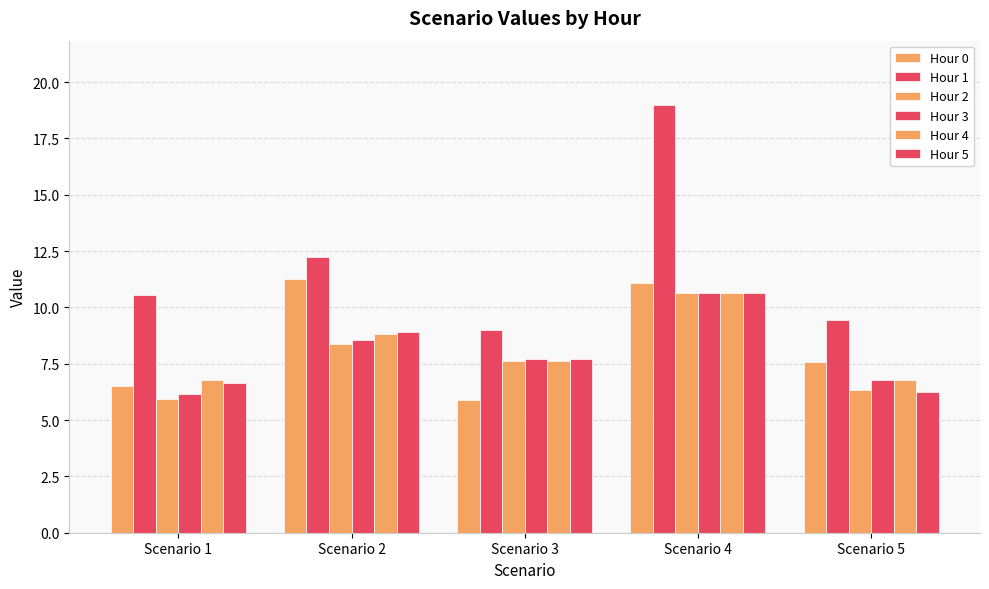

The value of Hour 4 at Scenario 2 is 6.0. True or false?

False